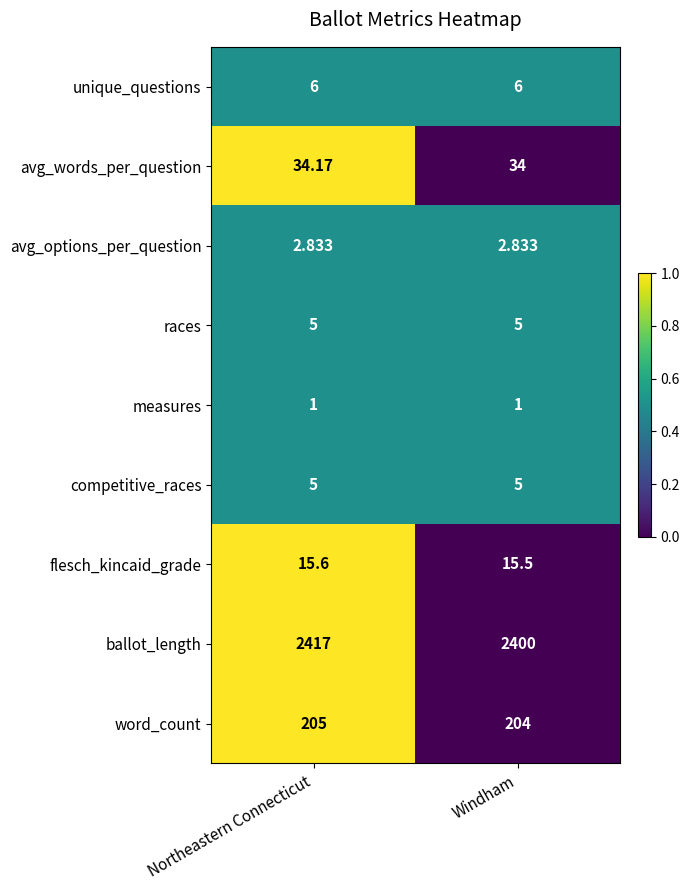

Between Northeastern Connecticut and Windham, which series saw the biggest shift?

ballot_length